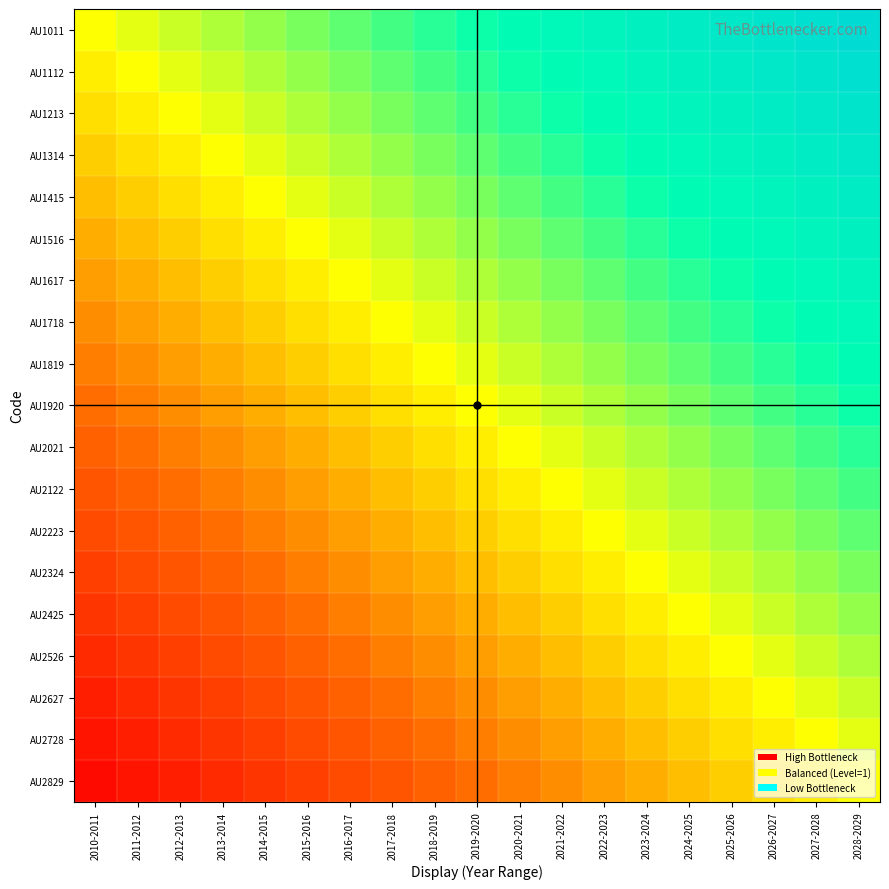

Between 2014-2015 and 2022-2023, which is larger?

2022-2023